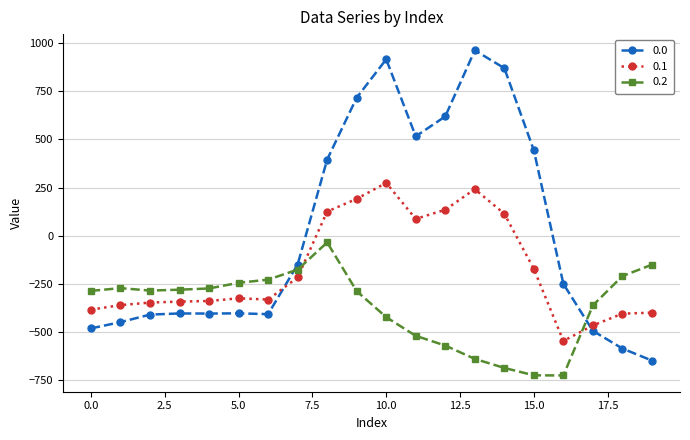

How many values in the 0.0 series exceed -250?

9